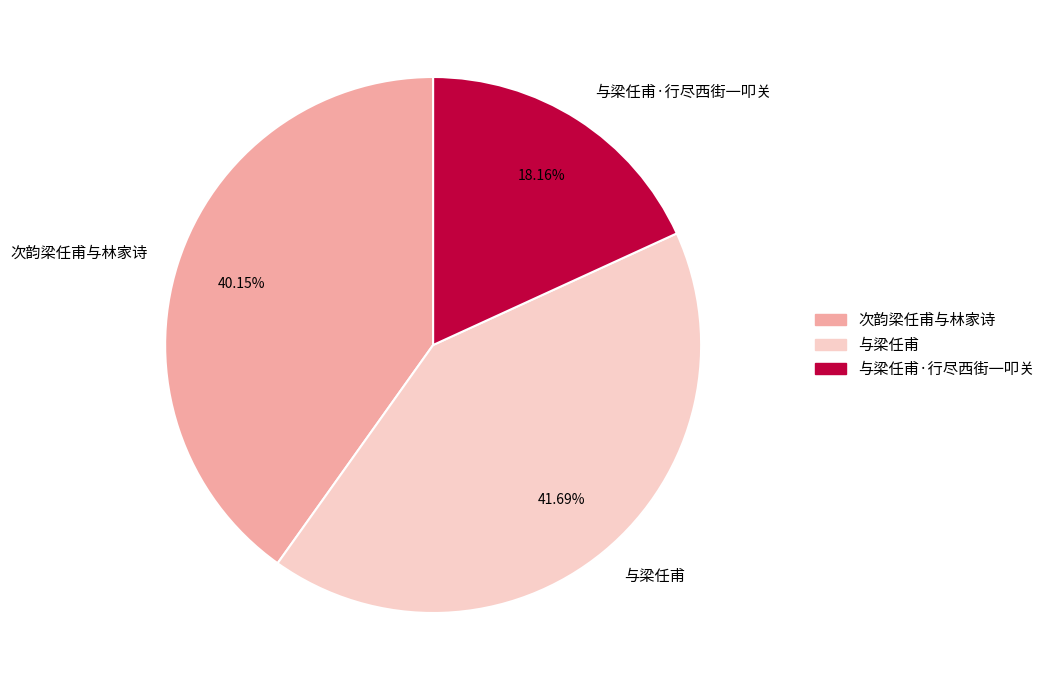

Is the sum of 次韵梁任甫与林家诗 and 与梁任甫 greater than half?

Yes